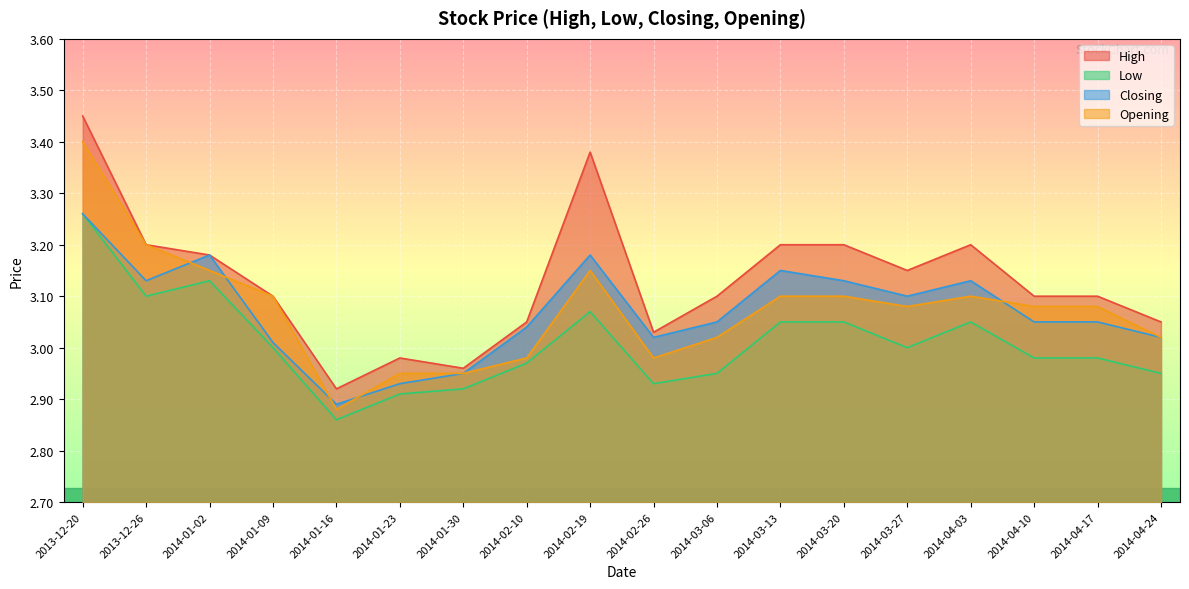

Reading right to left, list all the values displayed in this chart.

High: 3.0	3.1	3.1	3.2	3.1	3.2	3.2	3.1	3.0	3.4	3.0	3.0	3.0	2.9	3.1	3.2	3.2	3.5
Low: 3.0	3.0	3.0	3.0	3.0	3.0	3.0	3.0	2.9	3.1	3.0	2.9	2.9	2.9	3.0	3.1	3.1	3.3
Closing: 3.0	3.0	3.0	3.1	3.1	3.1	3.1	3.0	3.0	3.2	3.0	3.0	2.9	2.9	3.0	3.2	3.1	3.3
Opening: 3.0	3.1	3.1	3.1	3.1	3.1	3.1	3.0	3.0	3.1	3.0	3.0	3.0	2.9	3.1	3.1	3.2	3.4